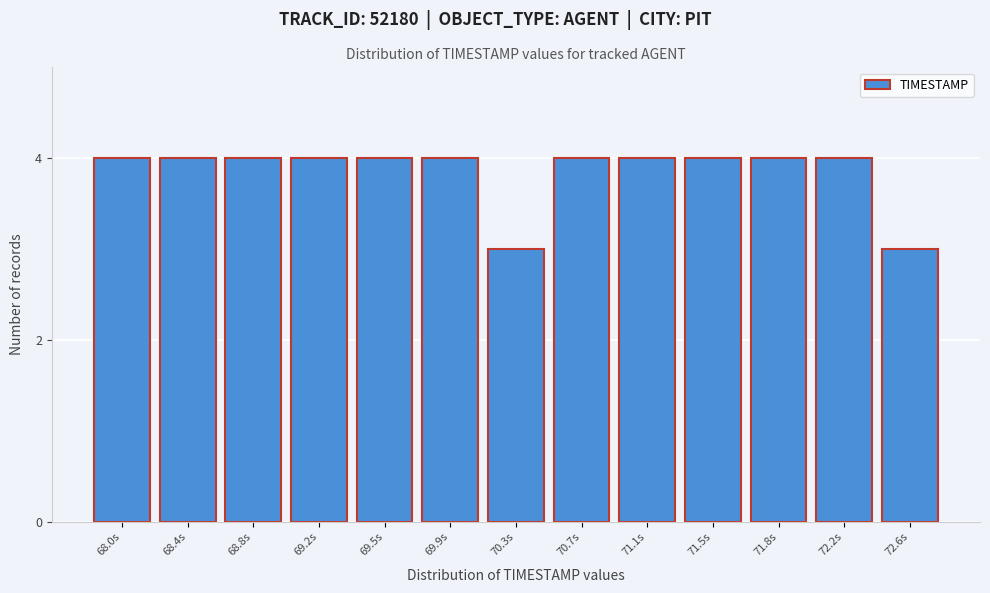

Reading left to right, list all the values displayed in this chart.

68.0s=4	68.4s=4	68.8s=4	69.2s=4	69.5s=4	69.9s=4	70.3s=3	70.7s=4	71.1s=4	71.5s=4	71.8s=4	72.2s=4	72.6s=3